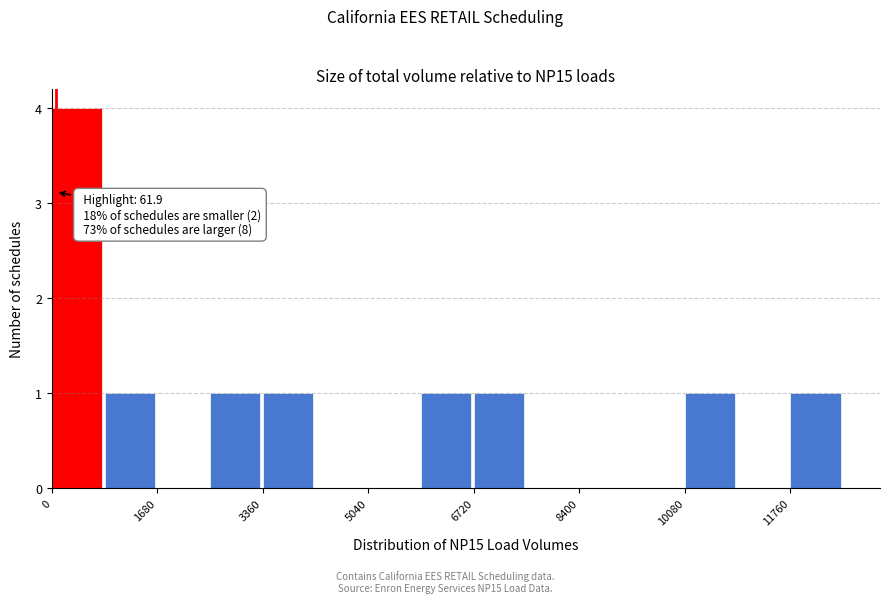

Which range on the x-axis has the tallest bar?

0 to 840